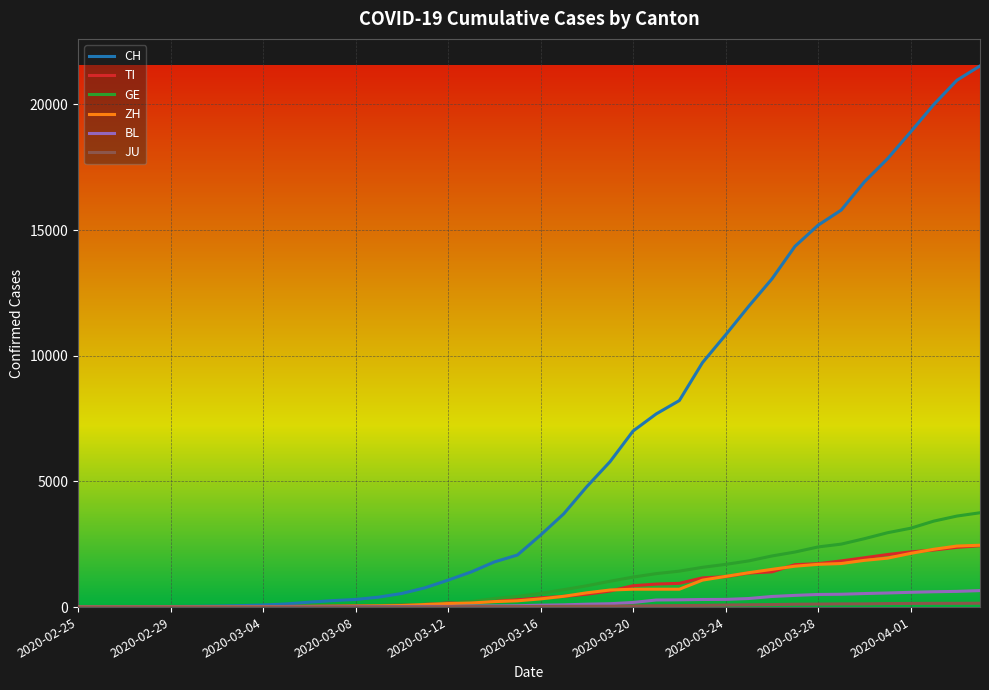

How many lines are shown in the chart?

6